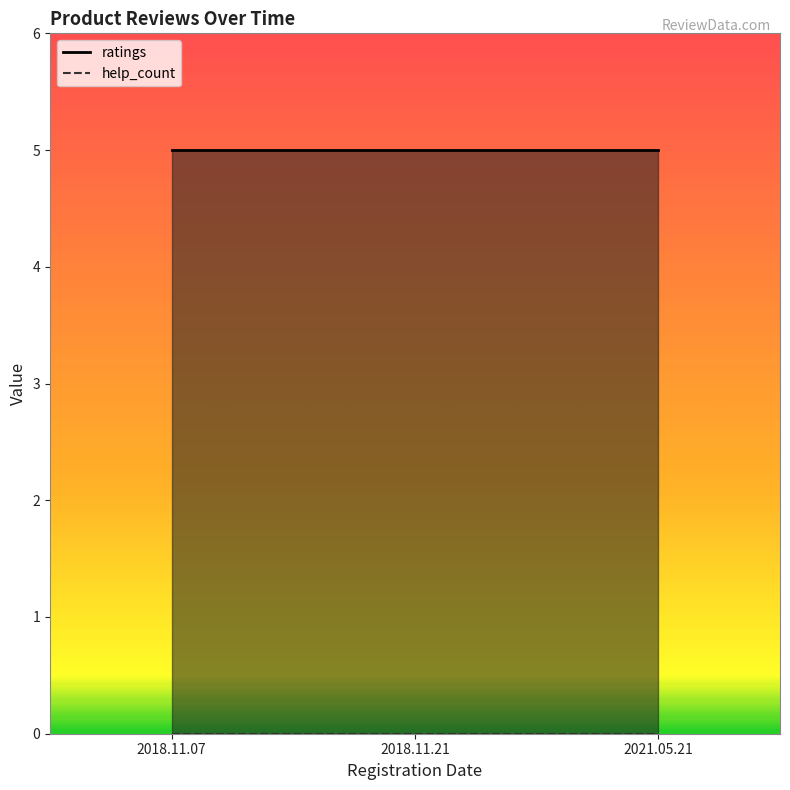

Which series has the largest range (max minus min)?

ratings